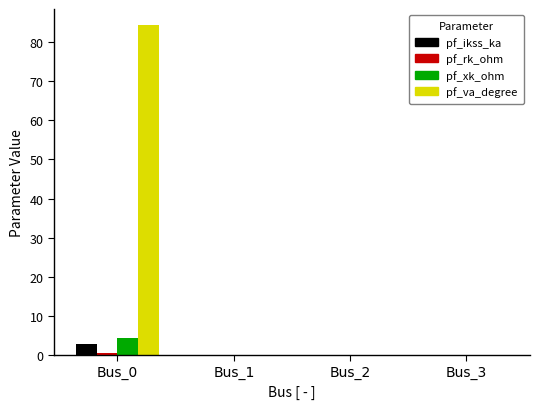

Which series has the largest total across all categories?

pf_va_degree